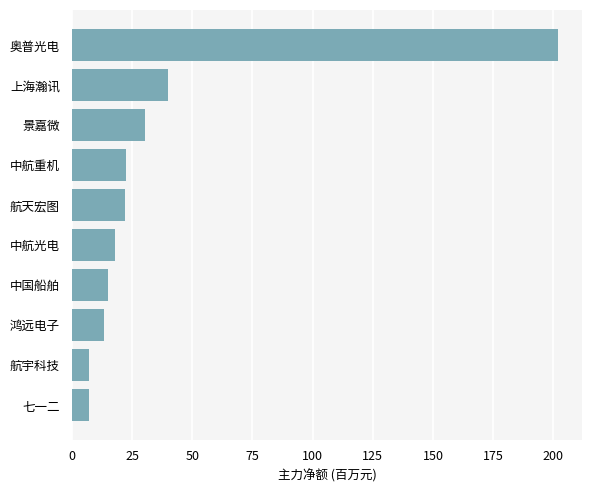

What is the minimum value shown in the chart?

6.9